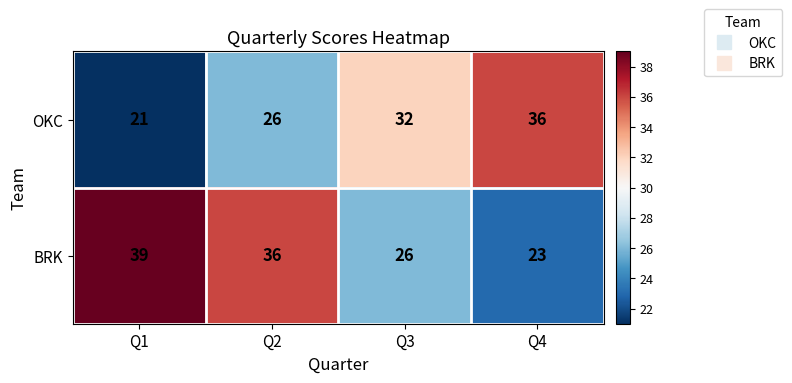

Reading left to right, extract all data points from this chart.

OKC: 21	26	32	36
BRK: 39	36	26	23